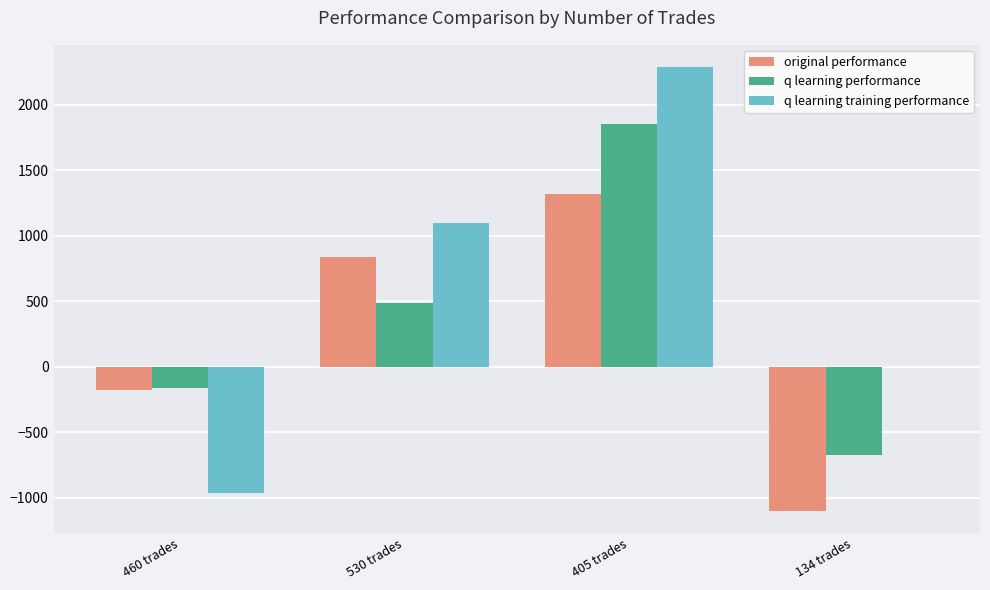

What is the sum of all original performance values?

876.1